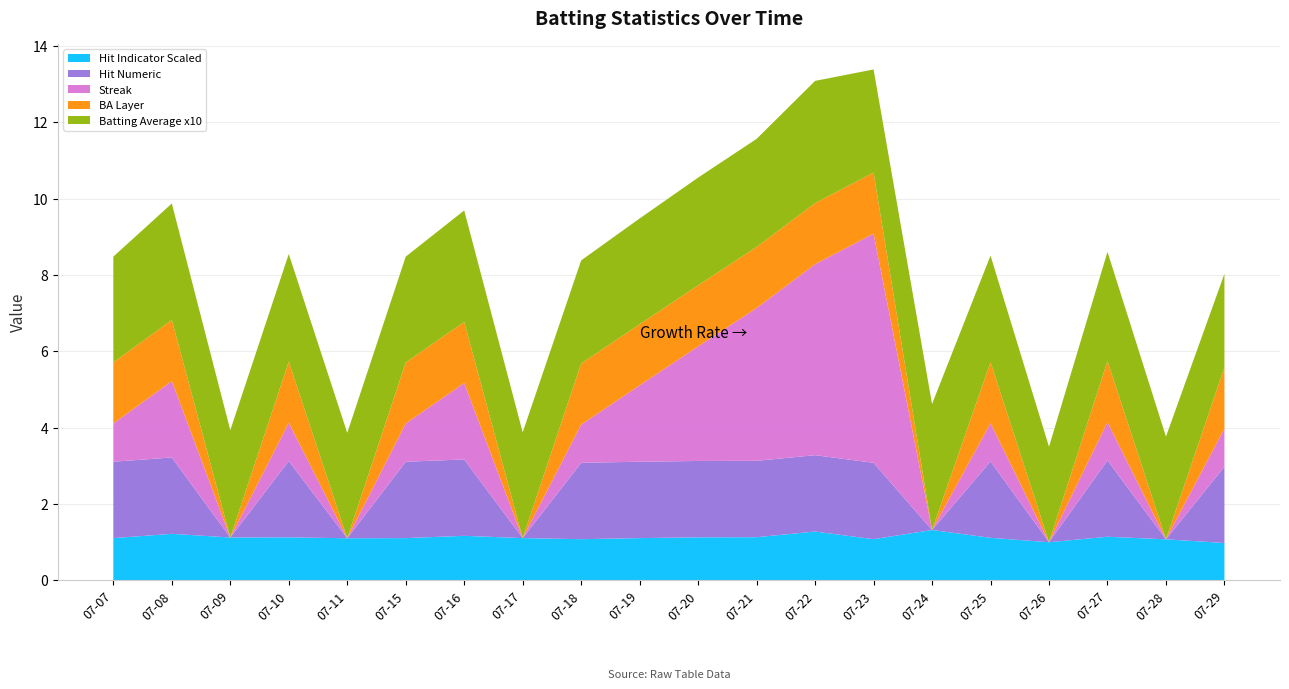

What is the total value across all series at 07-28?

3.8